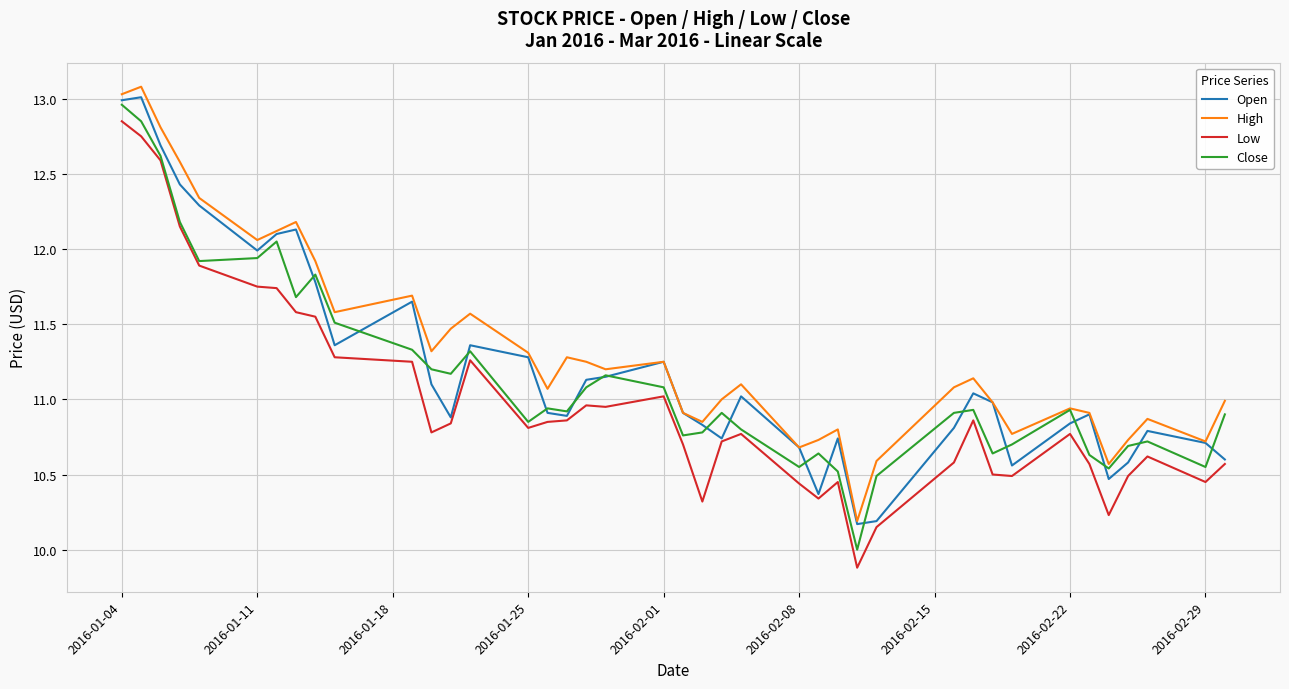

What is the minimum value shown in the chart?

9.9